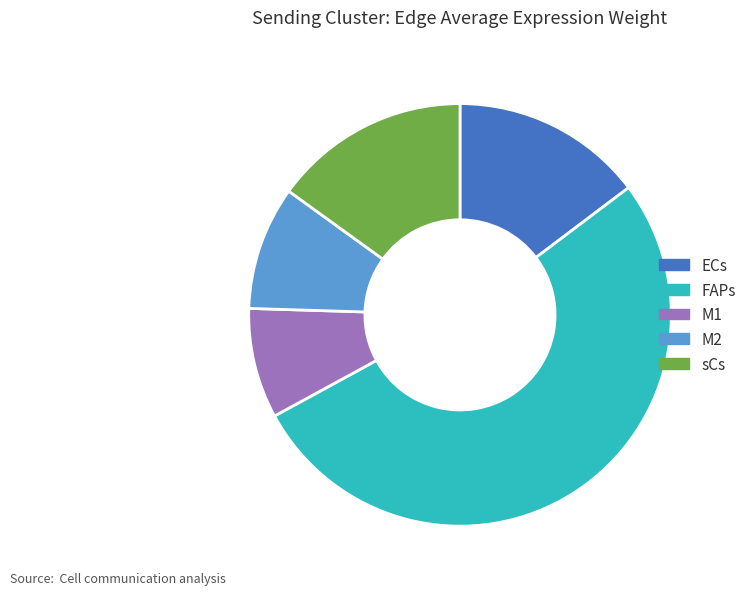

How many segments does this pie chart have?

5